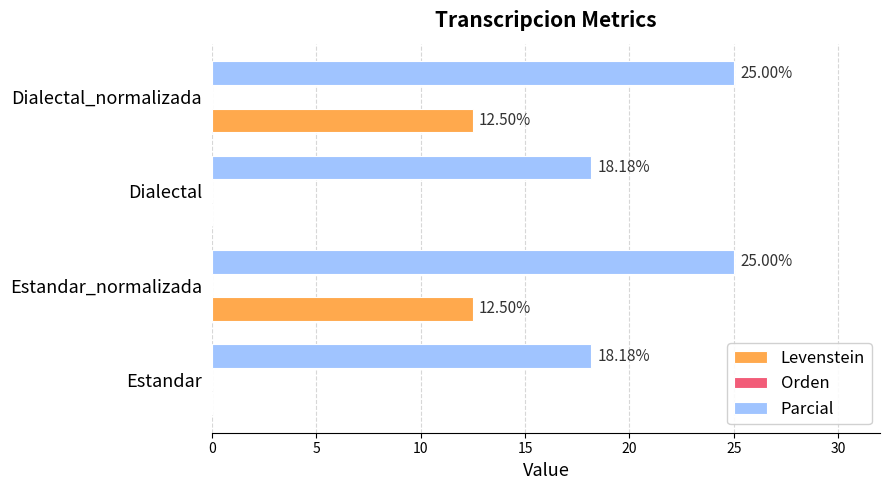

What is the sum of all Parcial values?

86.4